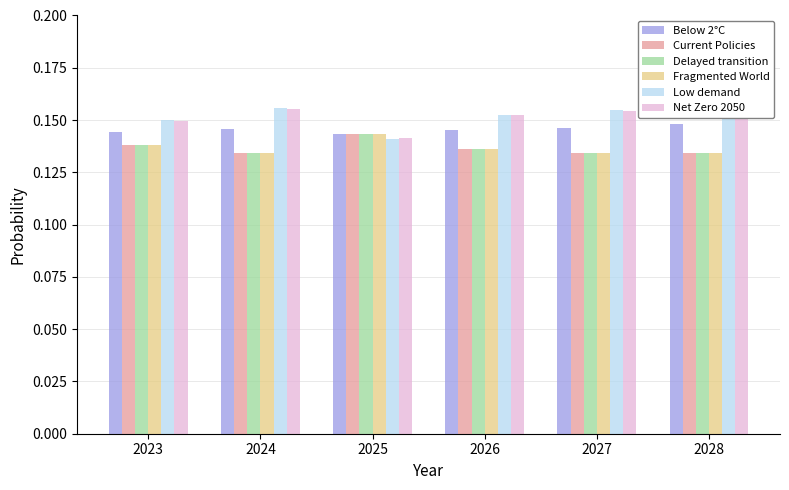

Is the value of Below 2°C at 2026 greater than the value of Net Zero 2050 at 2025?

Yes